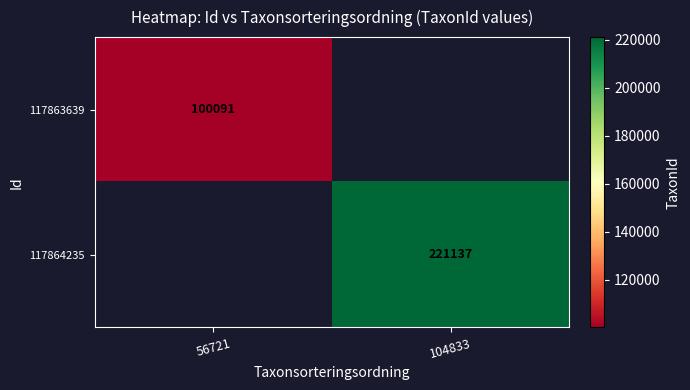

The 117864235 series shows 221137 at 104833. True or false?

True